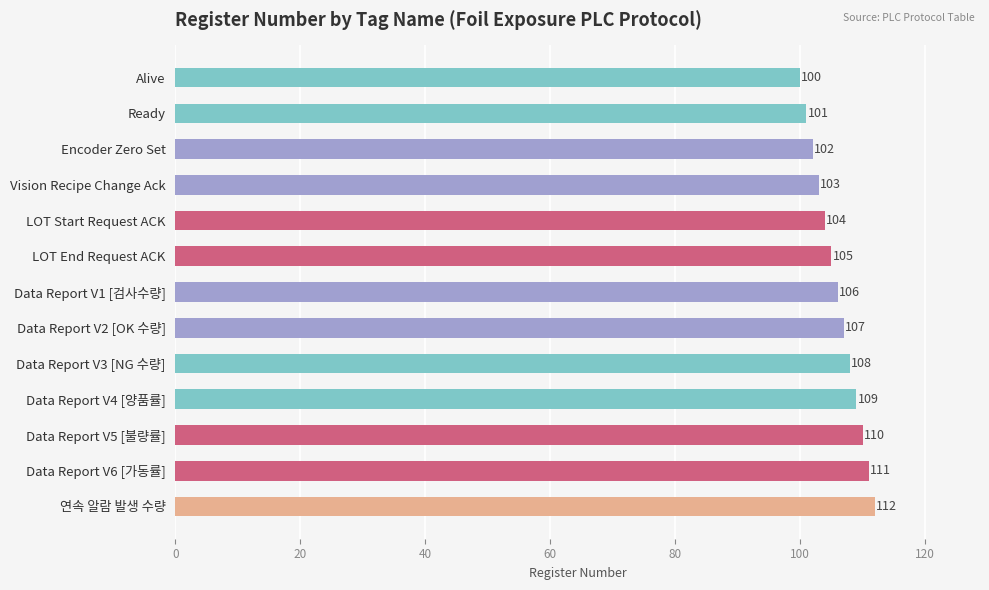

What is the sum of all values?

1378